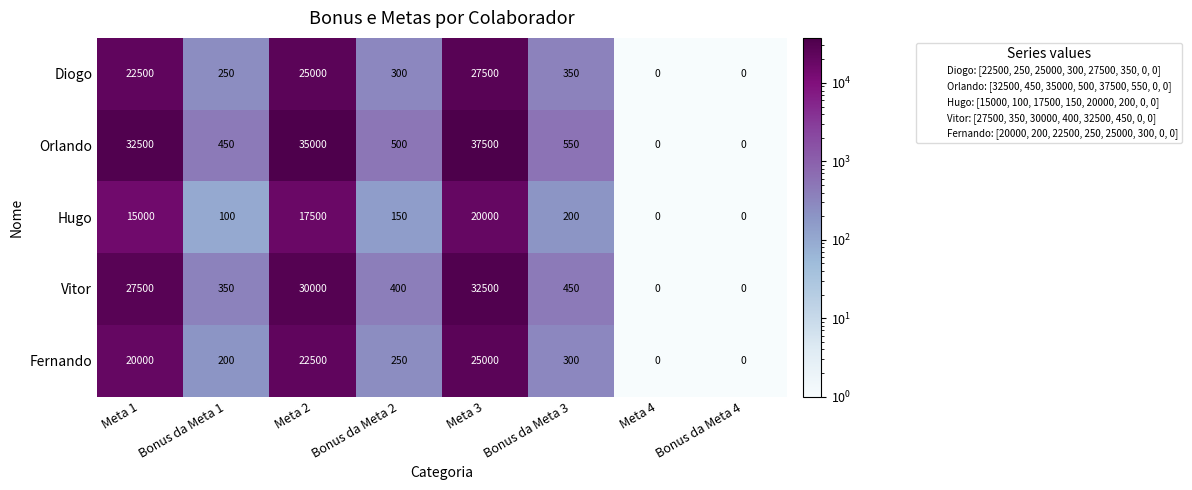

At which label does Fernando first exceed 300?

Meta 1